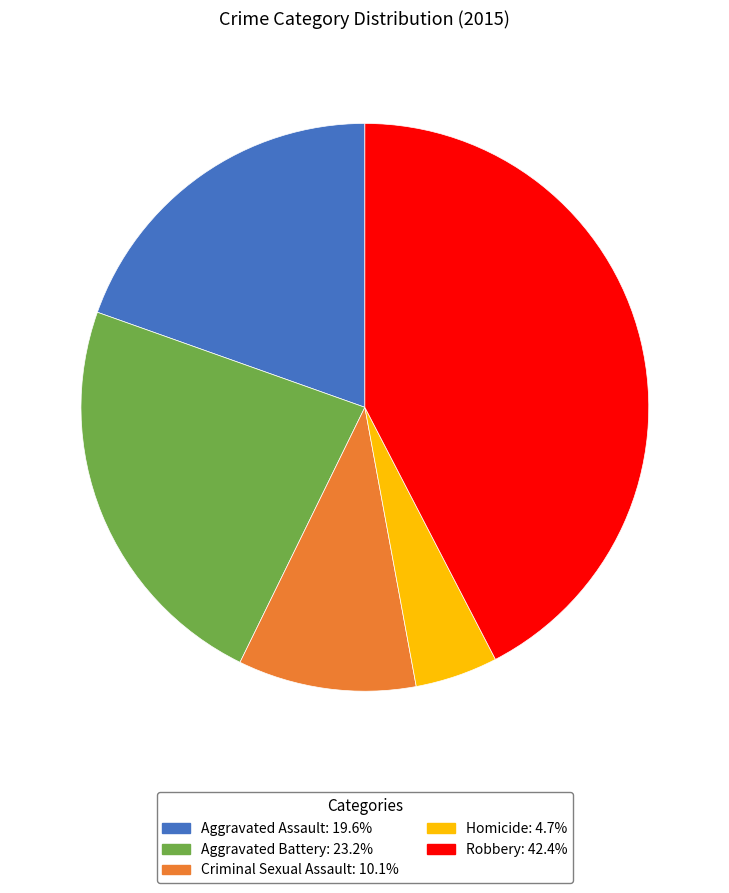

True or false: Aggravated Battery accounts for 37% of the total.

False